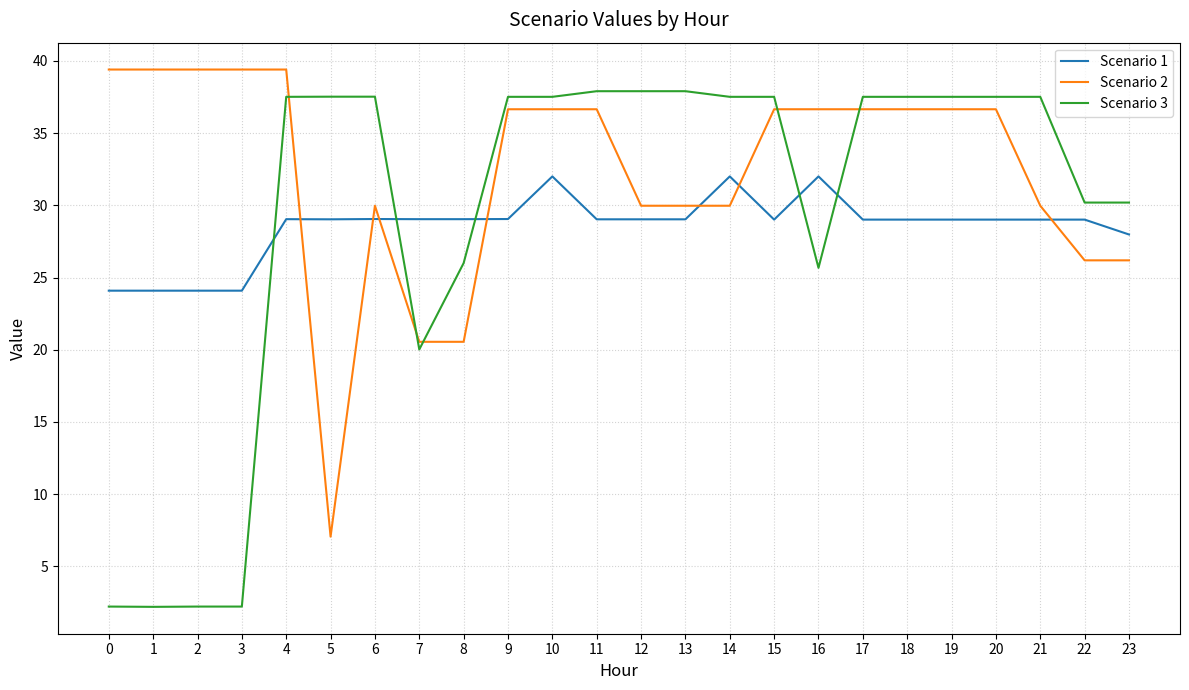

Does the chart have visible grid lines?

Yes